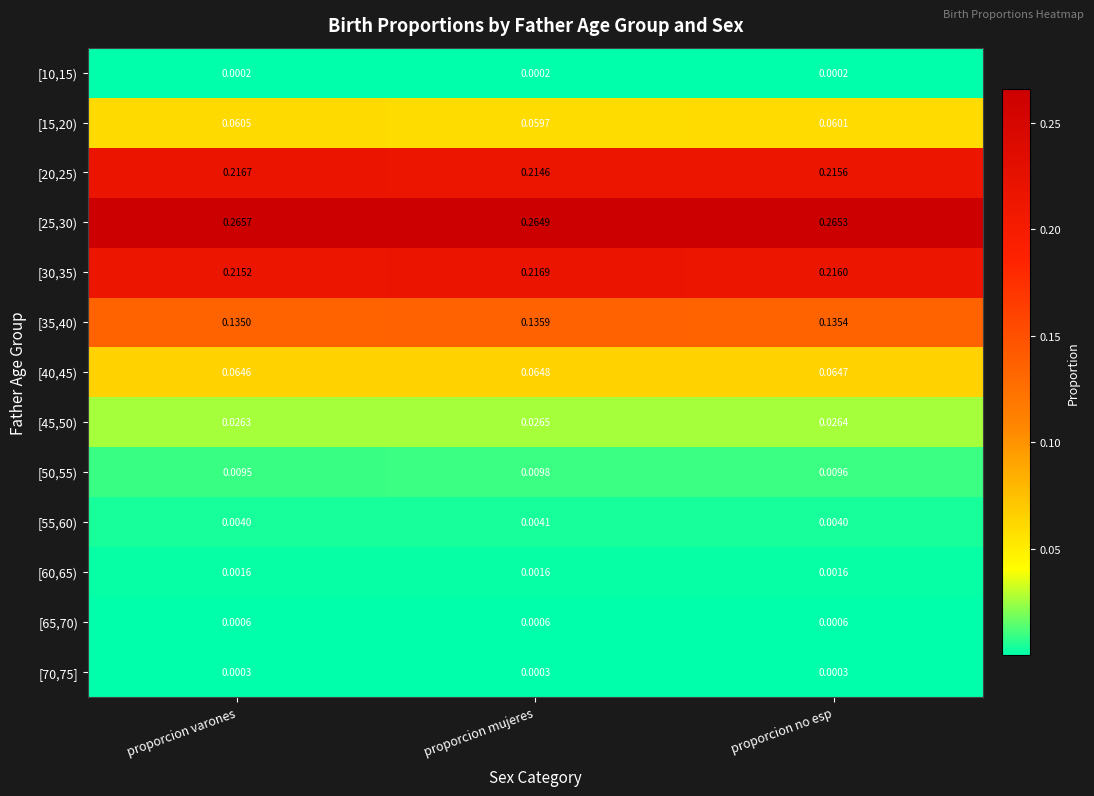

Is the value of [45,50) at proporcion varones greater than the value of [25,30) at proporcion mujeres?

No